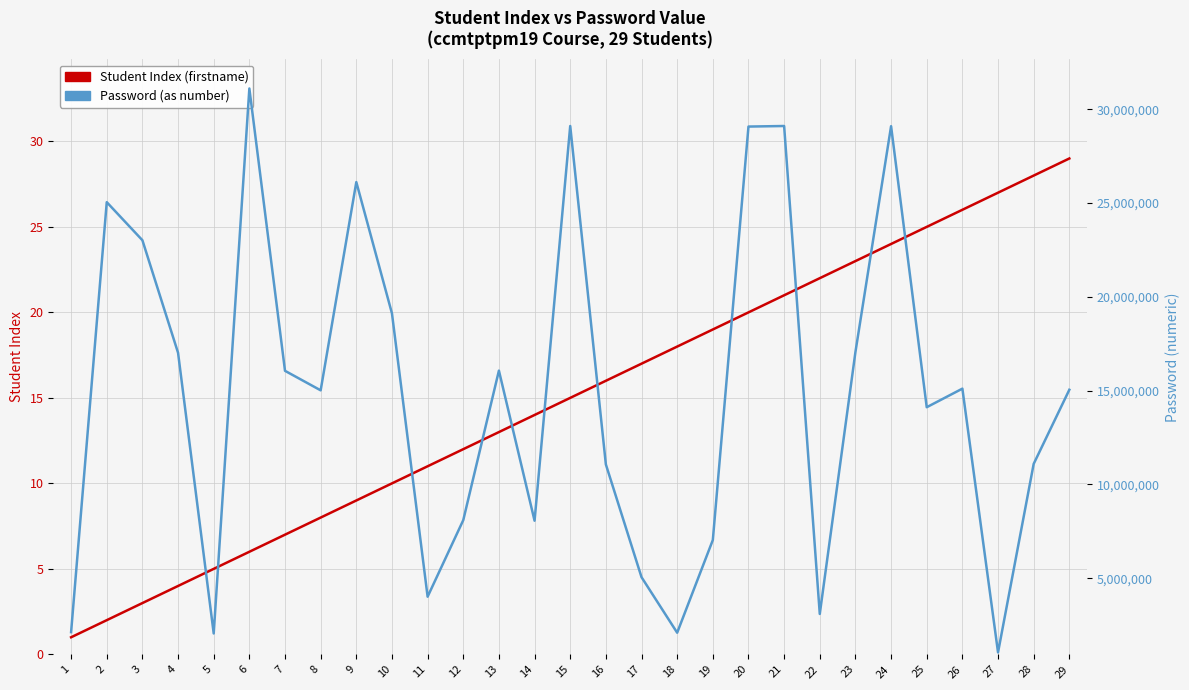

True or false: Student Index (firstname) has more than 1 interior local peaks.

False